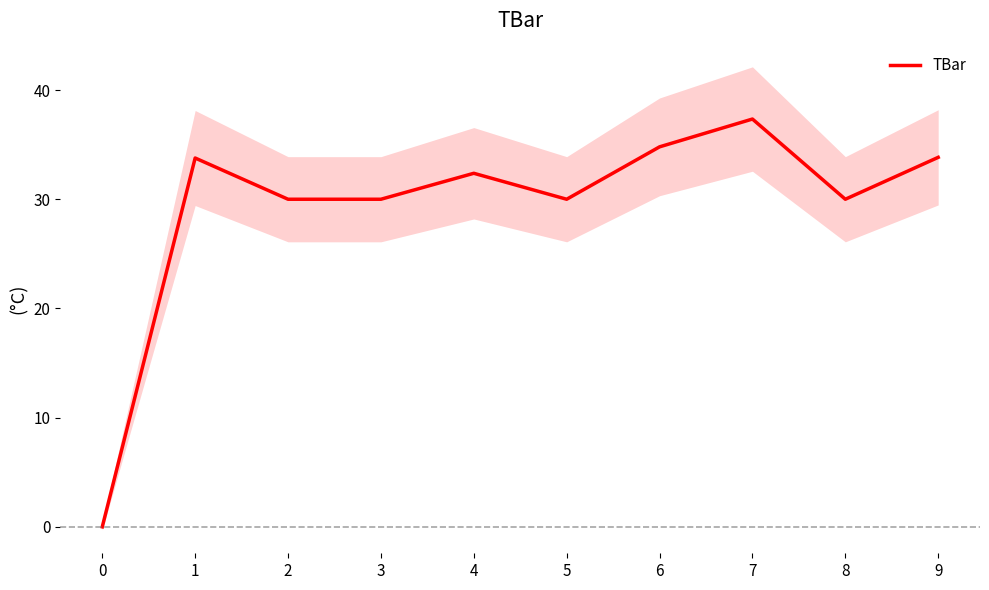

Where does the data first go above 32?

1